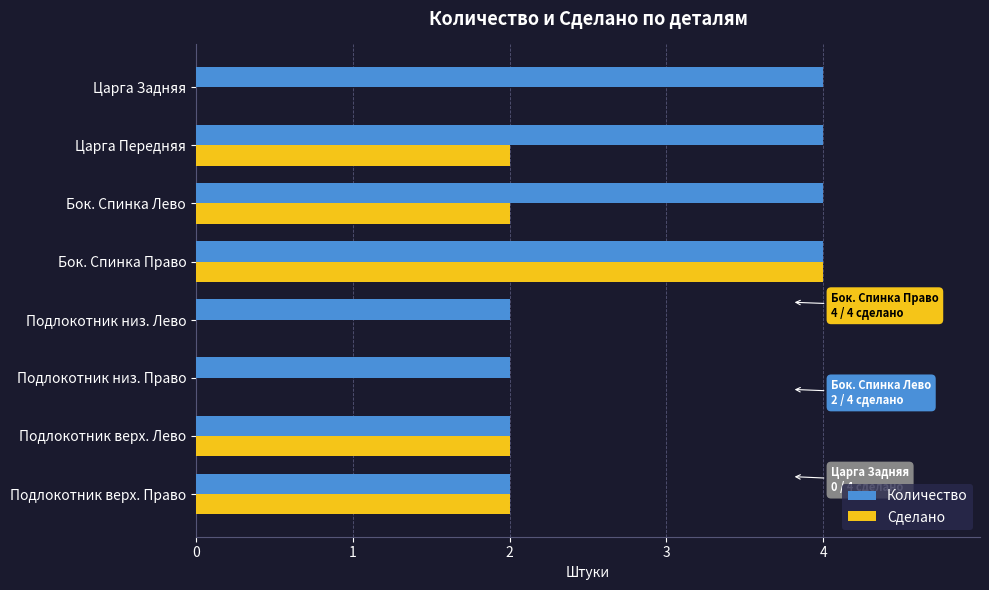

What is the greatest value displayed?

4